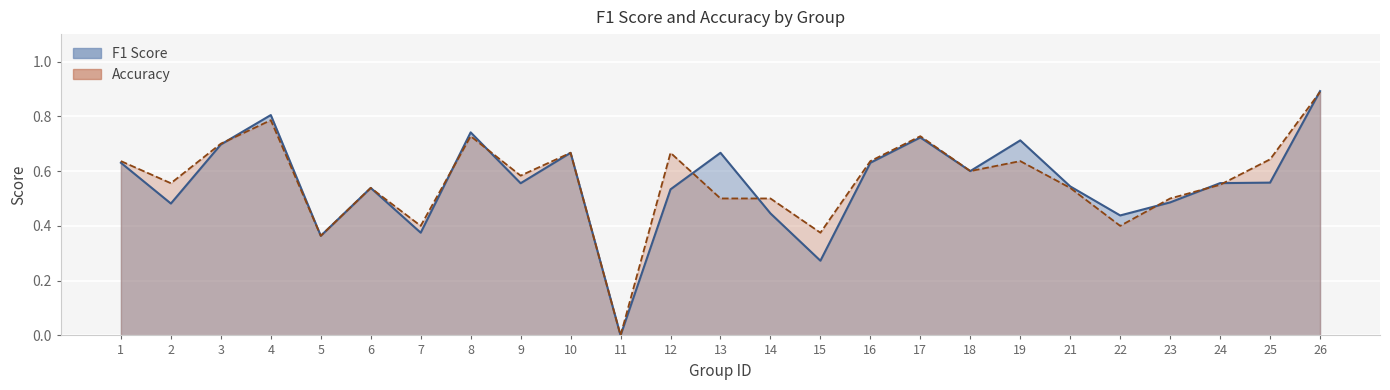

Count the accuracy values in the range 0 to 1.

25